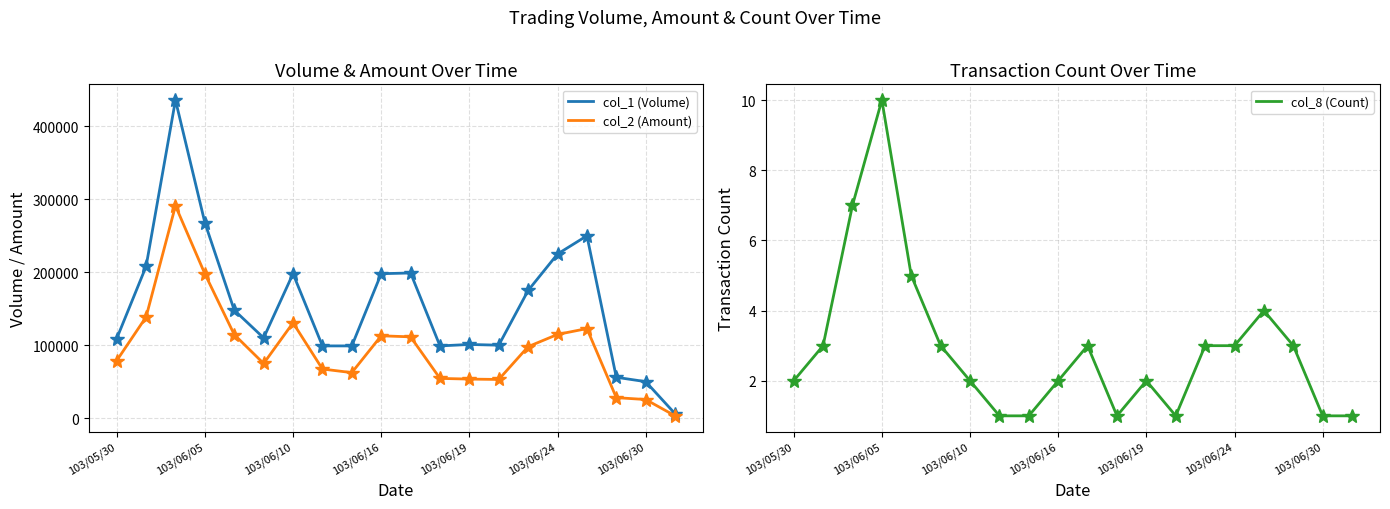

How many lines are shown in the chart?

3